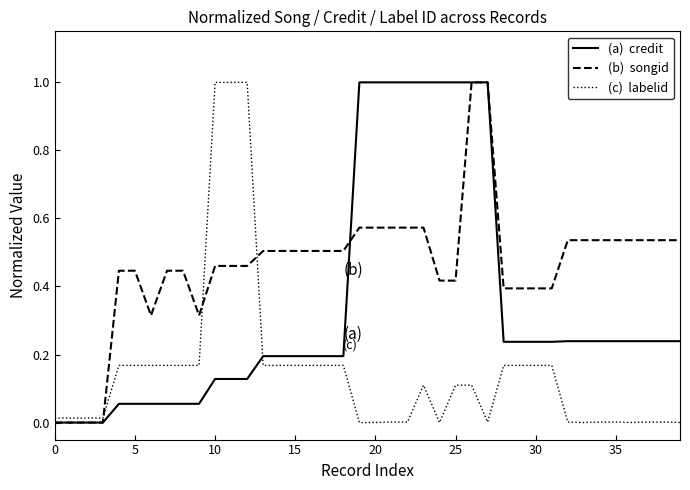

What is the maximum value shown in the chart?

1.0